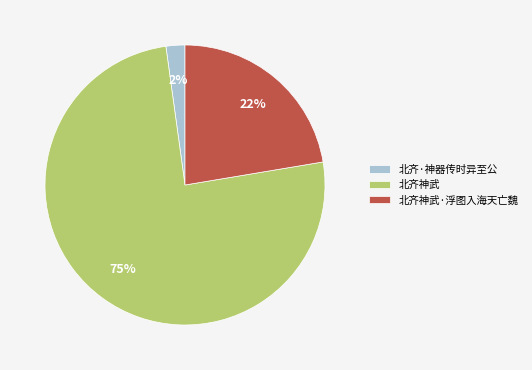

To the nearest percent, what is the combined percentage of 北齐神武·浮图入海天亡魏 and 北齐神武?

98%